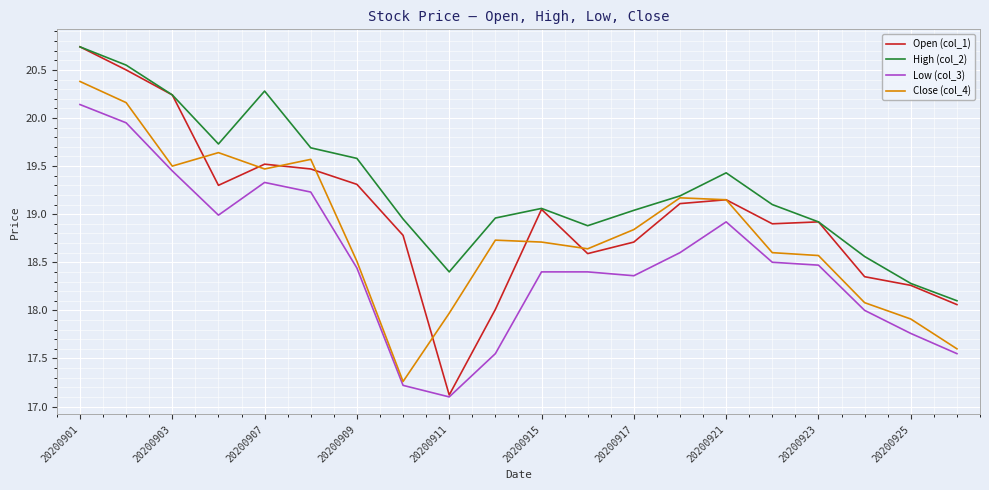

Rank the series by their average value, from lowest to highest.

Low (col_3), Close (col_4), Open (col_1), High (col_2)